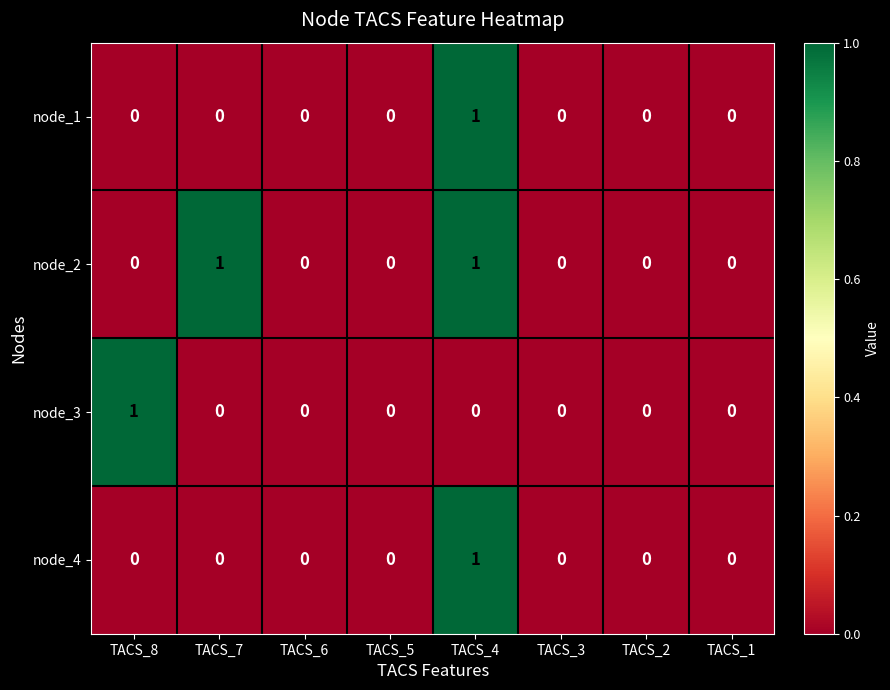

Count the number of data series in this chart.

4